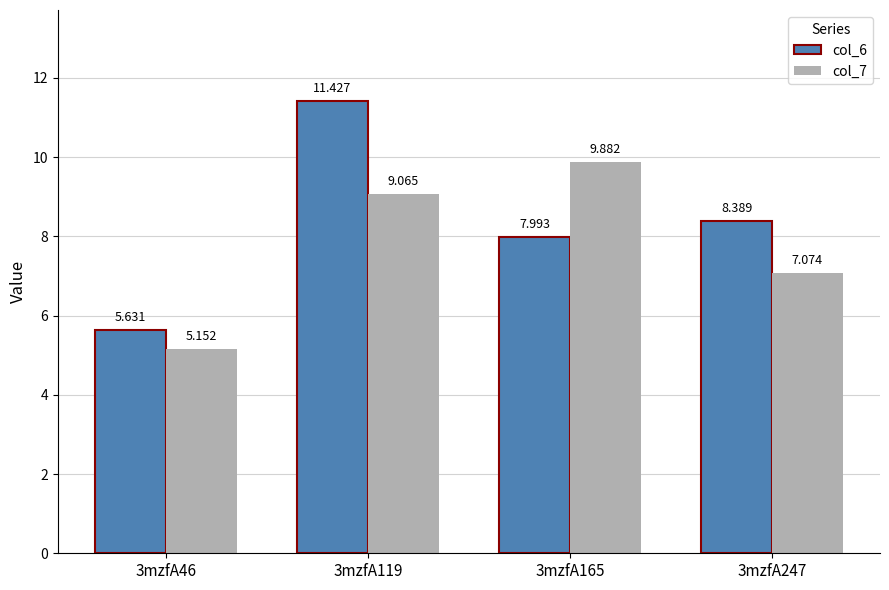

How many values in the col_7 series exceed 9?

2